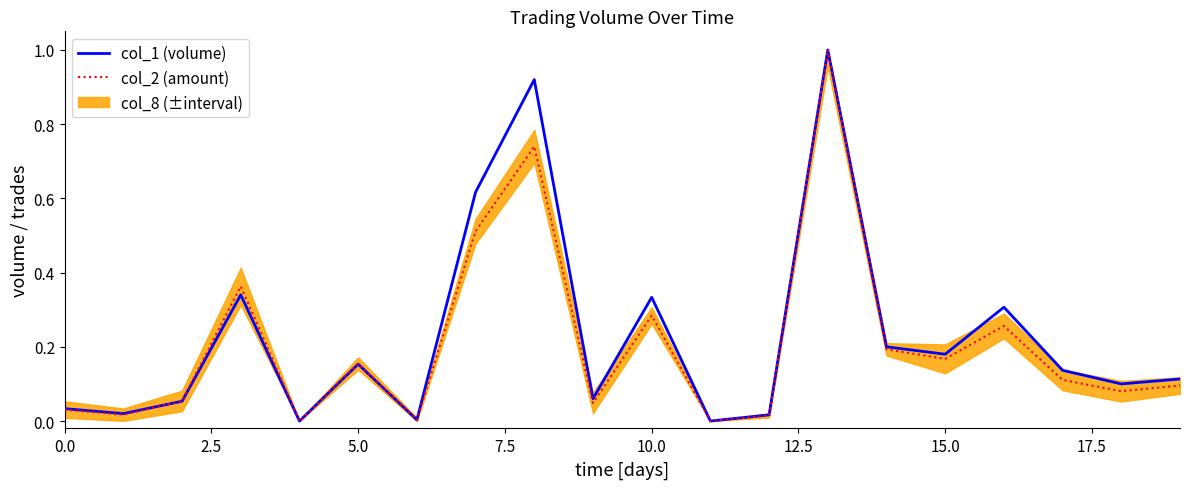

What is the sum of the col_2 (amount) values at 18 and 19?

0.2